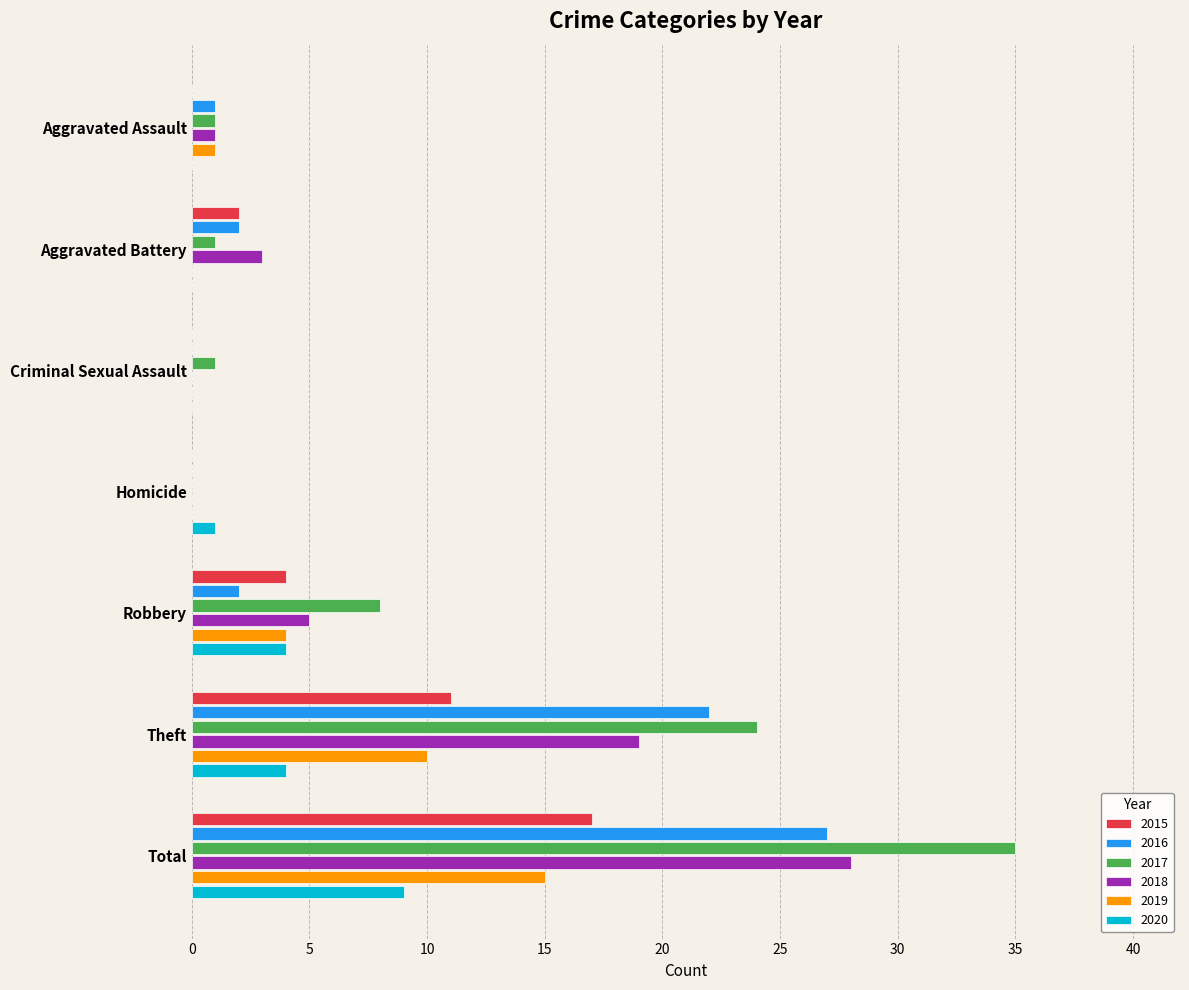

What is the sum of all 2019 values?

30